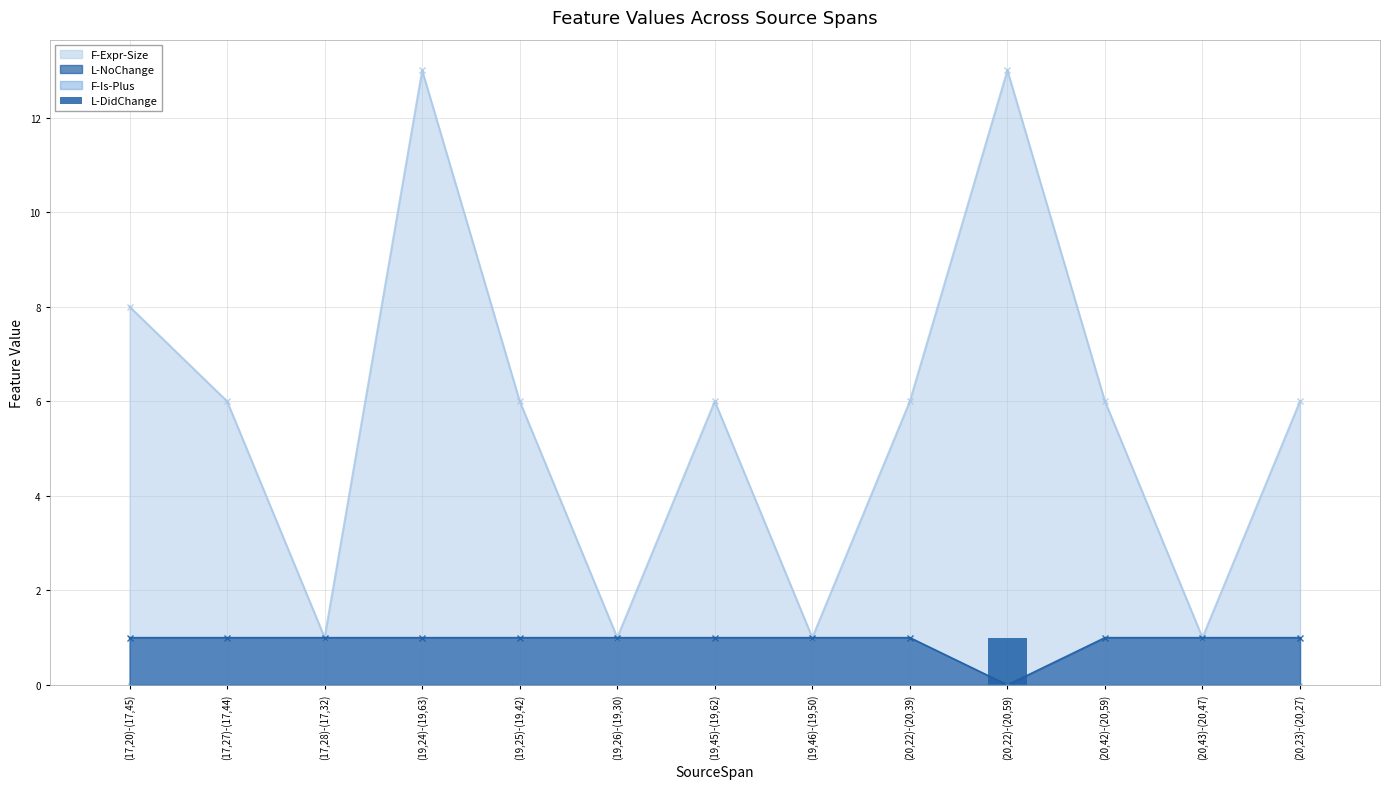

Is it true that F-Expr-Size equals 1 at (19,45)-(19,62)?

False